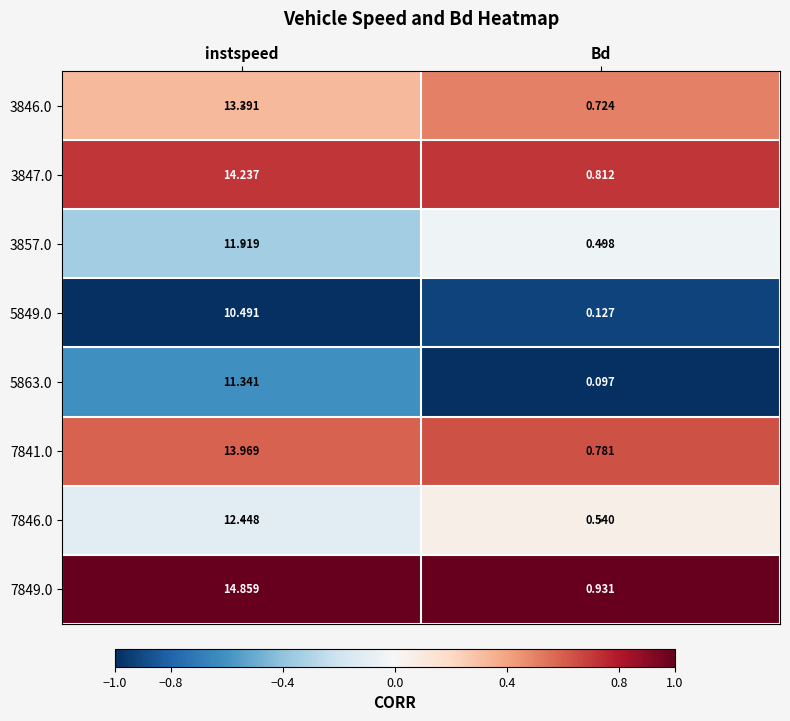

At which label does 3857.0 first exceed 11?

instspeed